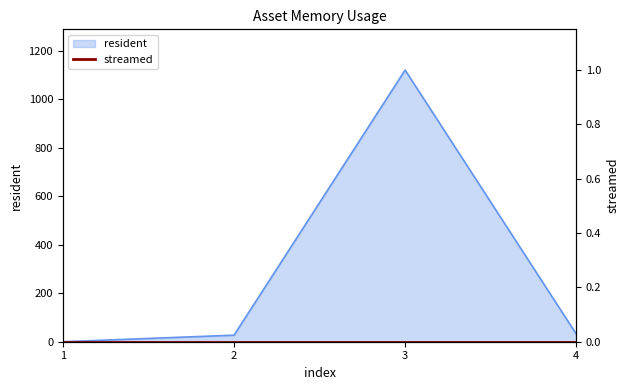

Approximately how many times larger is the value at 2 compared to 4?

0.8